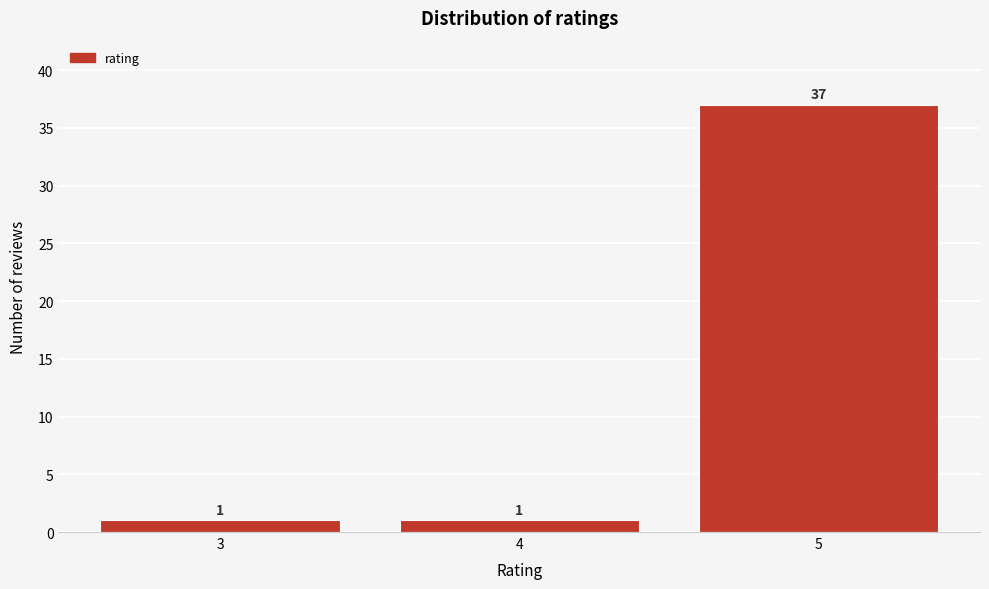

Reading right to left, extract all data points from this chart.

5=37	4=1	3=1